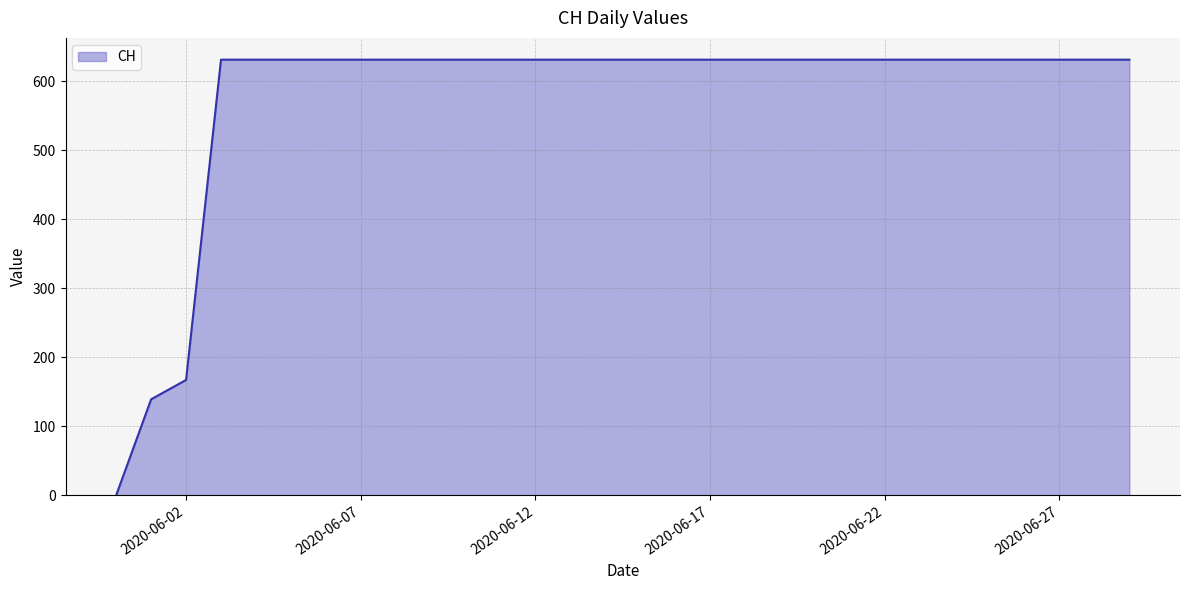

What is the greatest value displayed?

631